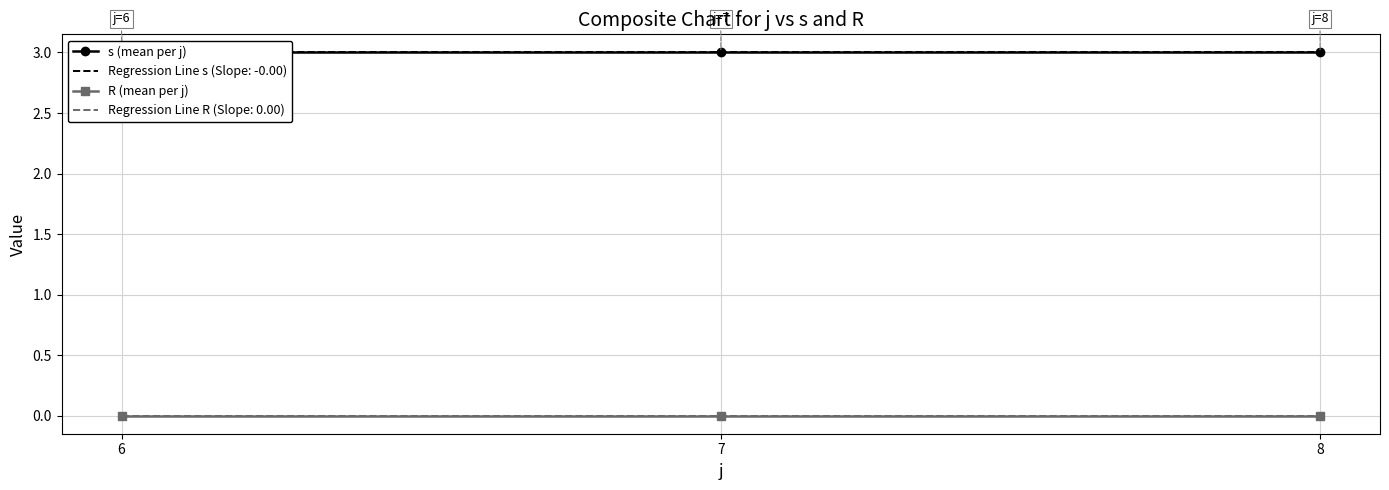

Rank the series by their average value, from highest to lowest.

s (mean per j), R (mean per j)